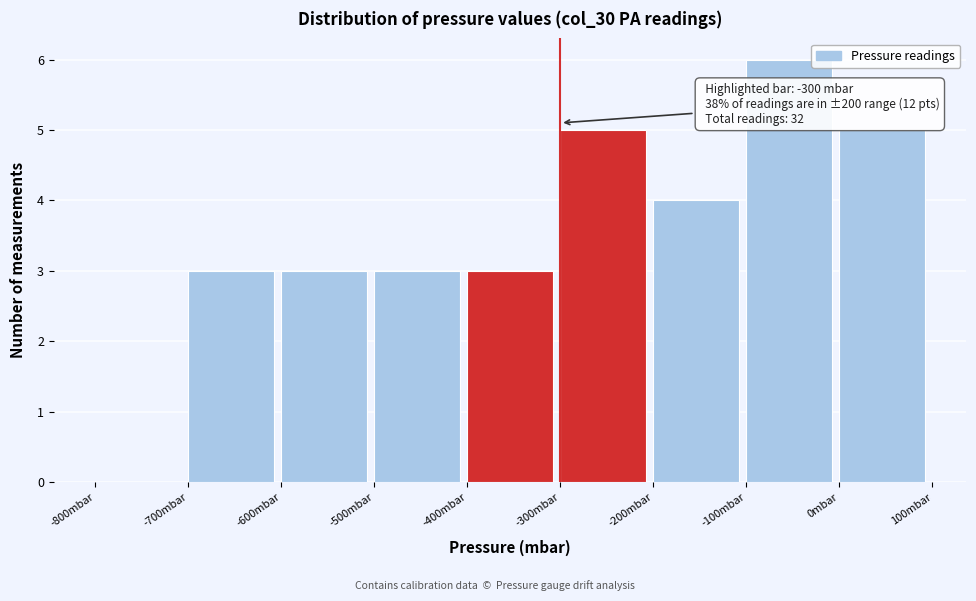

Over which range of the x-axis is the bar tallest?

-100 to 0